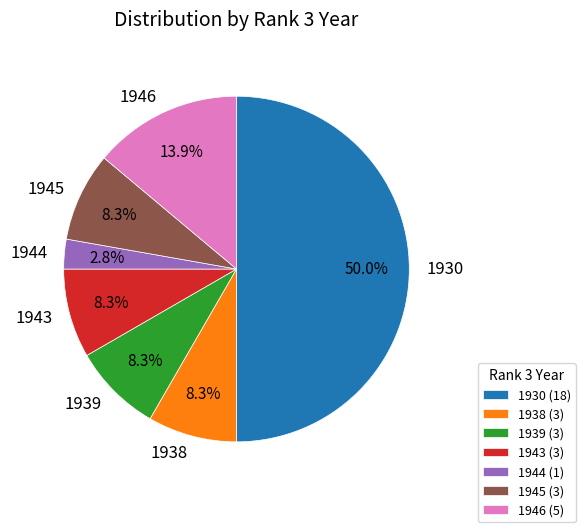

How many slices are in this pie chart?

7